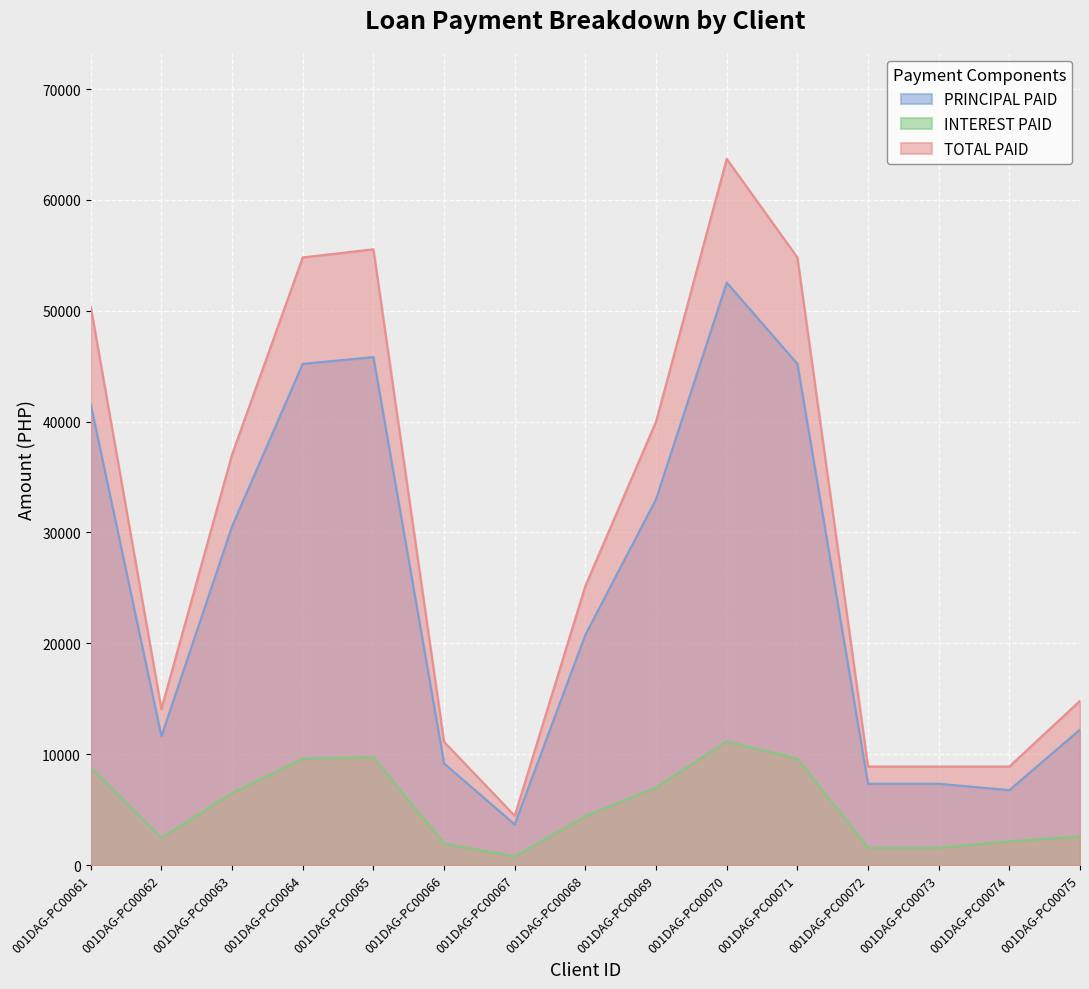

True or false: INTEREST PAID and TOTAL PAID intersect in this chart.

False